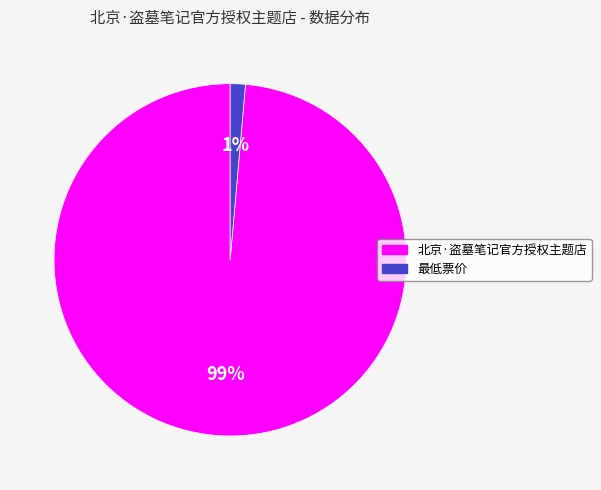

To the nearest percent, what is the combined percentage of 北京·盗墓笔记官方授权主题店 and 最低票价?

100%